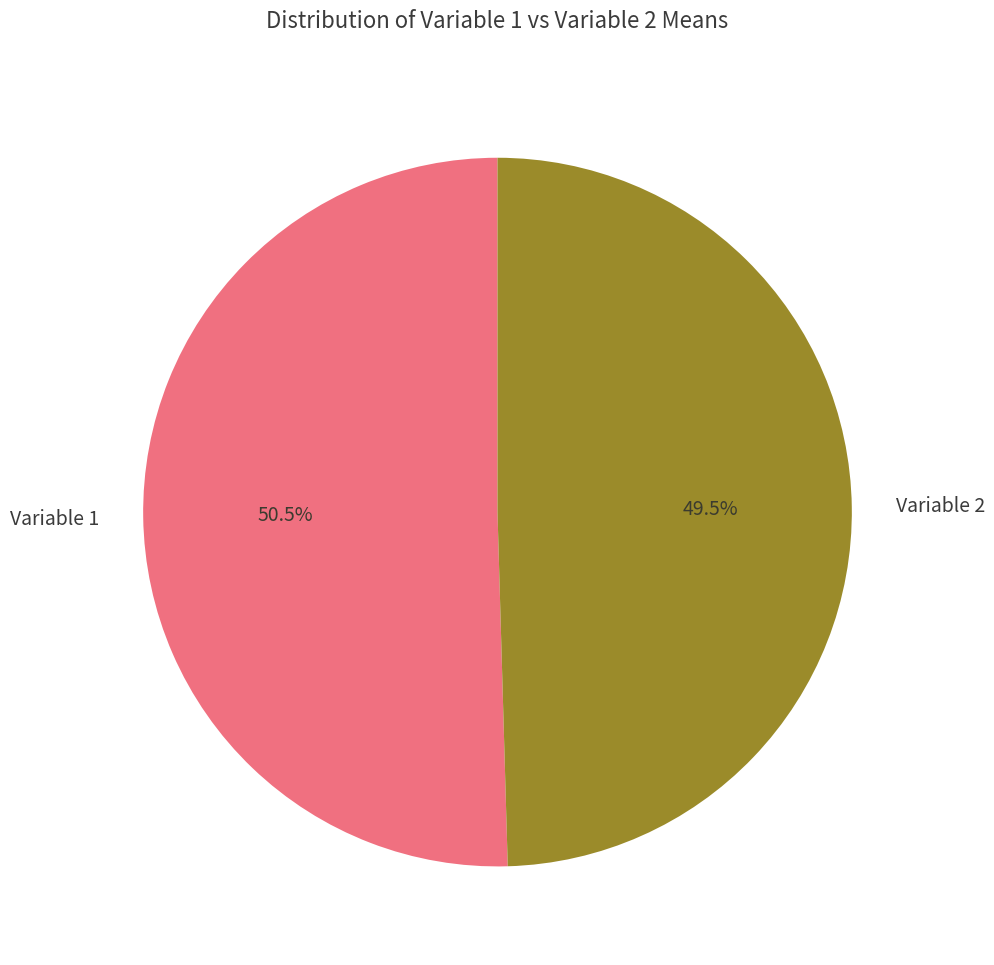

To the nearest percent, what is the average slice percentage?

50%